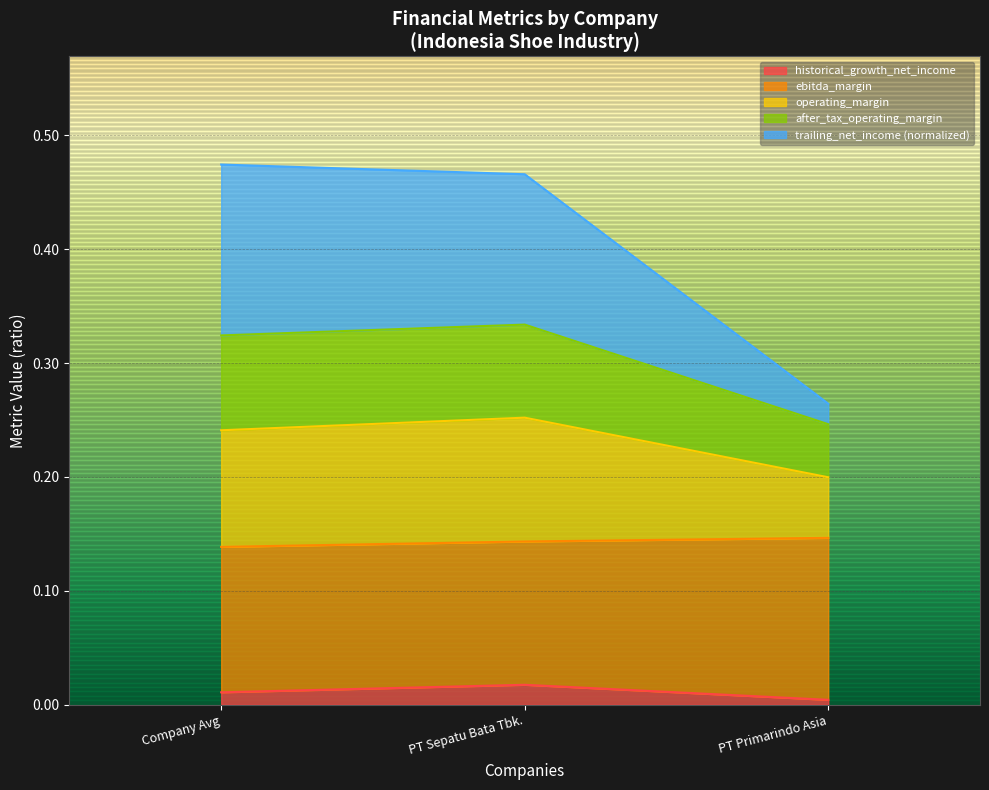

What are all the series names shown in the legend?

historical_growth_net_income, ebitda_margin, operating_margin, after_tax_operating_margin, trailing_net_income (normalized)